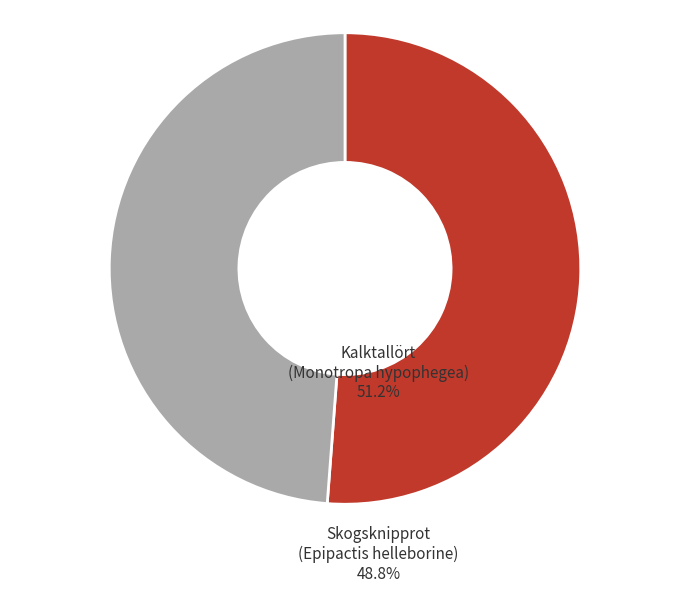

Combined, do Kalktallört (Monotropa hypophegea) and Skogsknipprot (Epipactis helleborine) account for over 50%?

Yes